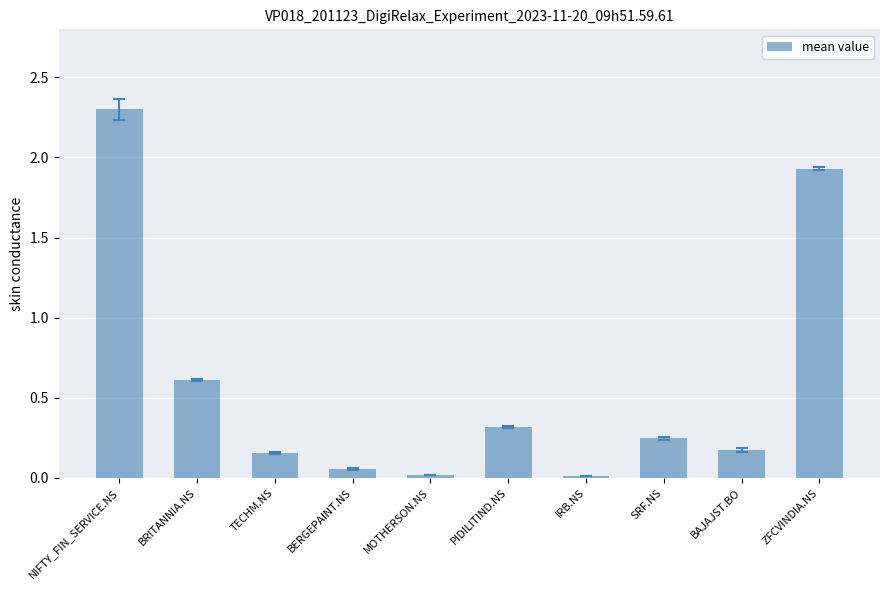

What is the approximate value at NIFTY_FIN_SERVICE.NS?

2.3